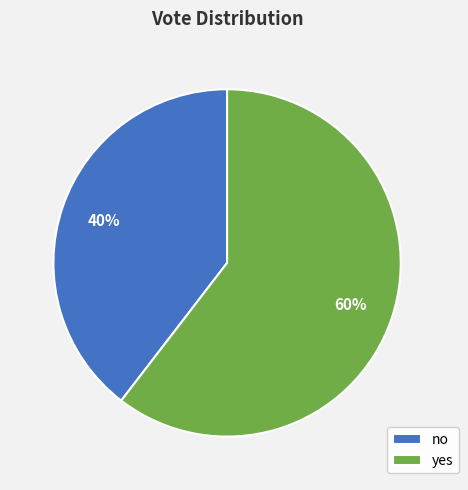

To the nearest percent, what portion does no represent?

40%